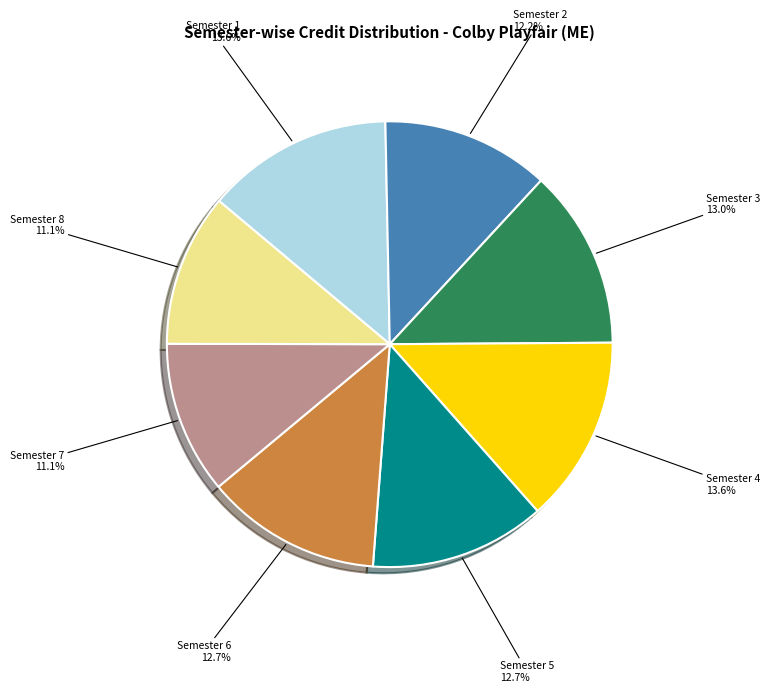

To the nearest percent, what is the combined percentage of Semester 2 and Semester 3?

25%